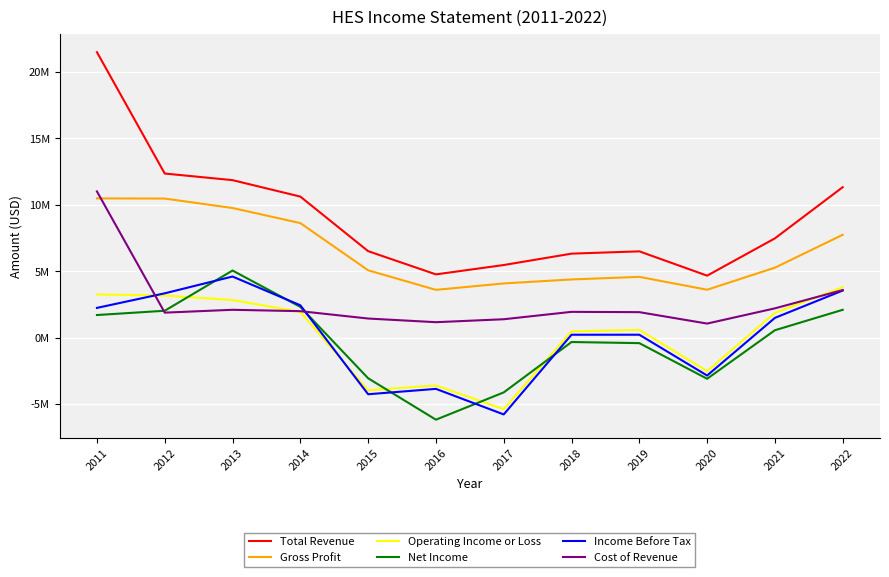

Reading left to right, what are all the values shown in this chart?

Total Revenue: 21483000	12351000	11854000	10616000	6510000	4762000	5466000	6323000	6495000	4667000	7473000	11324000
Gross Profit: 10479000	10468000	9757000	8622000	5070000	3598000	4080000	4381000	4575000	3607000	5267000	7741000
Operating Income or Loss: 3250000	3172000	2833000	1936000	-3968000	-3593000	-5378000	476000	586000	-2519000	1861000	3793000
Net Income: 1703000	2025000	5052000	2317000	-3056000	-6173000	-4120000	-328000	-412000	-3093000	559000	2096000
Income Before Tax: 2240000	3337000	4601000	2436000	-4258000	-3854000	-5778000	220000	221000	-2850000	1490000	3546000
Cost of Revenue: 11004000	1883000	2097000	1994000	1440000	1164000	1386000	1942000	1920000	1060000	2206000	3583000